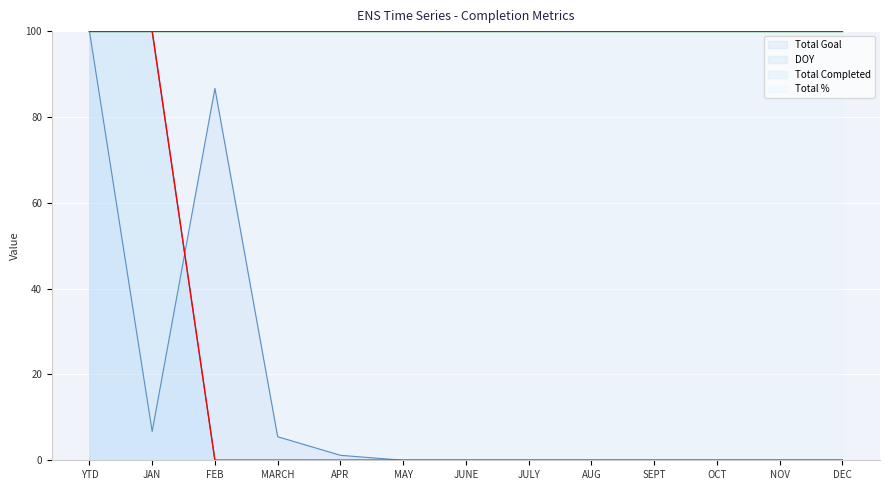

The DOY series shows -56.5 at APR. True or false?

False